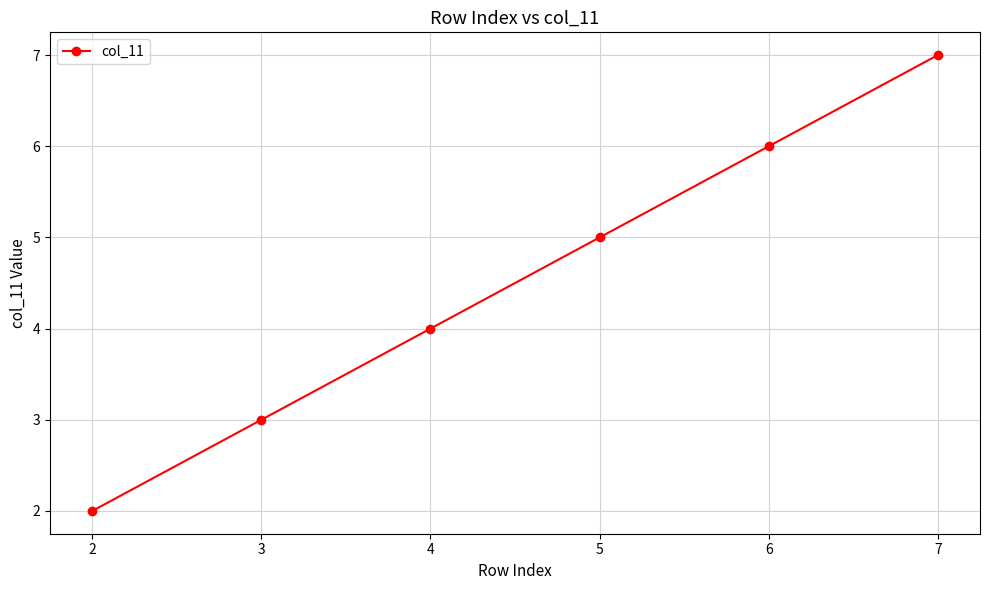

At which category does the chart reach its minimum across all series?

2